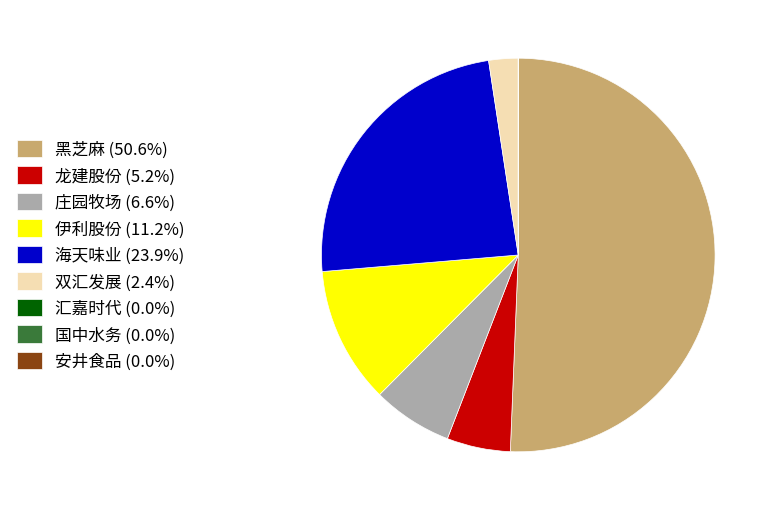

What is the ratio of the value at 海天味业 (23.9%) to the value at 龙建股份 (5.2%)?

4.6